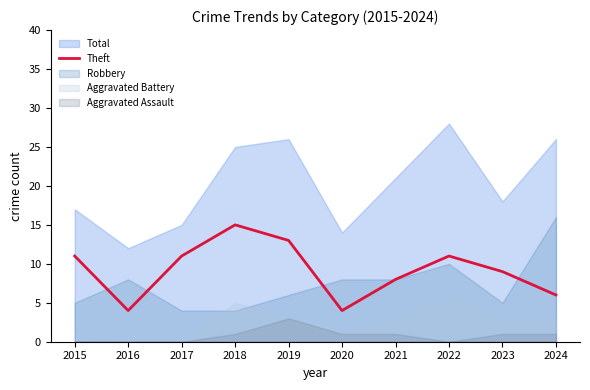

What is the sum of all values?

92